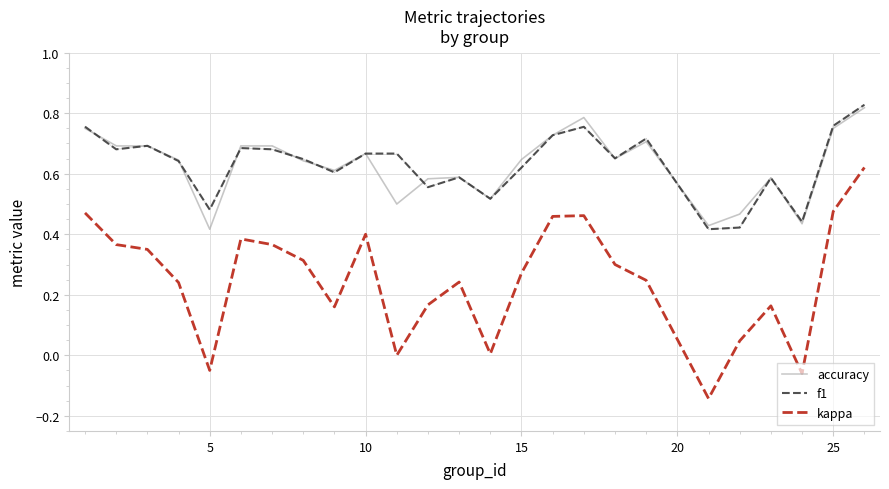

Which series has the widest spread of values?

kappa